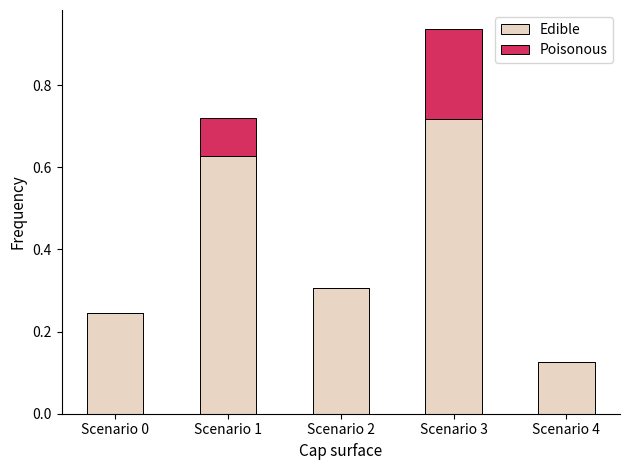

At which category is the sum across all series the highest?

Scenario 3